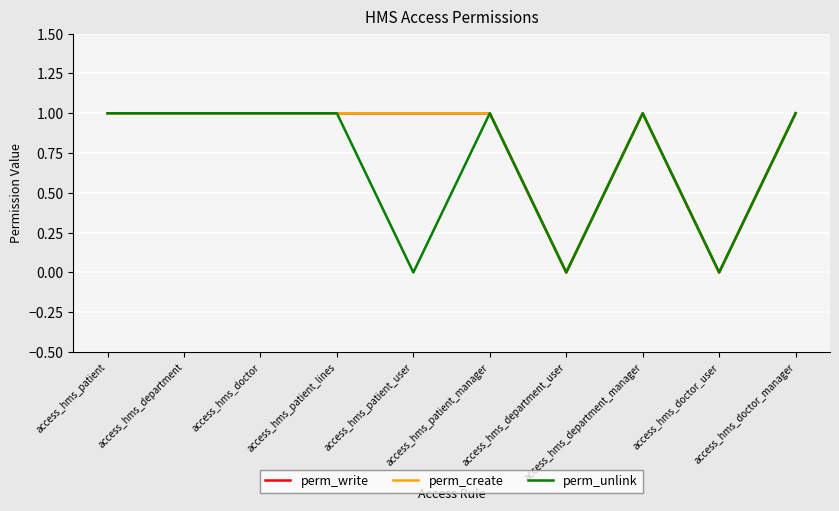

Does the chart have visible grid lines?

Yes